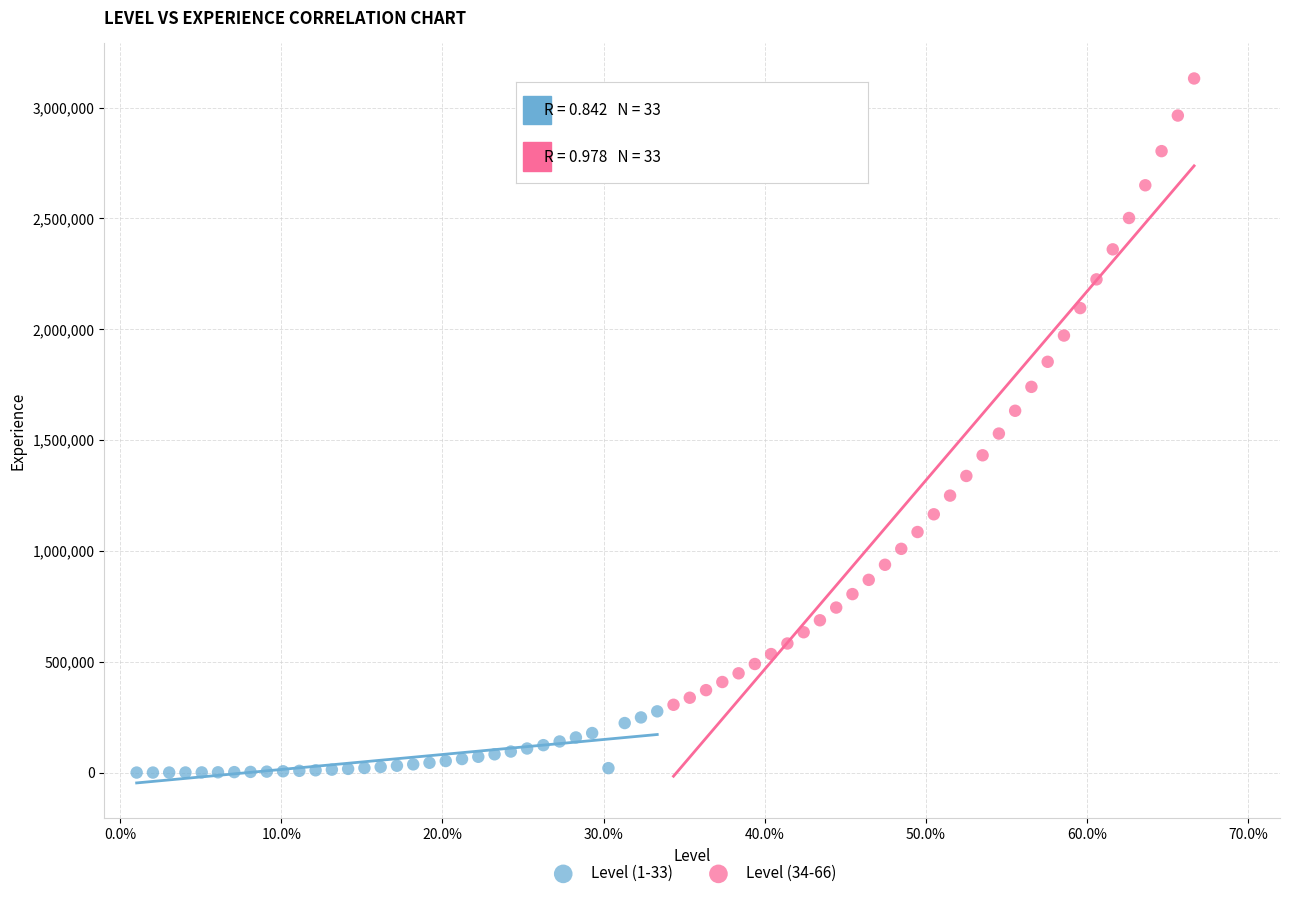

Which series contains the lowest Y value?

Level (1-33)